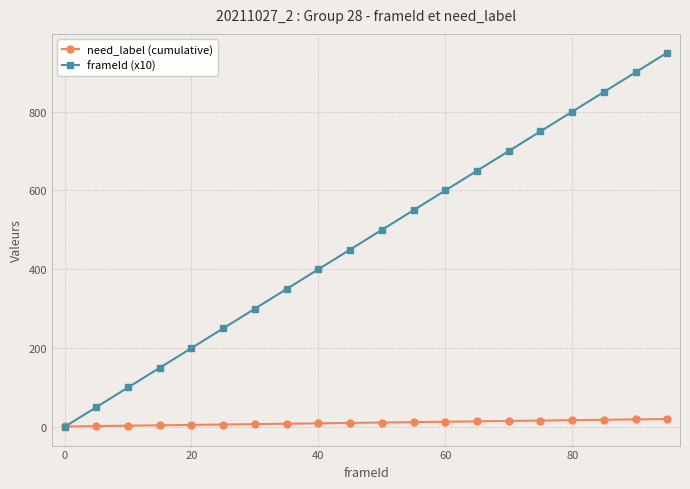

Rank the series by their average value, from lowest to highest.

need_label (cumulative), frameId (x10)